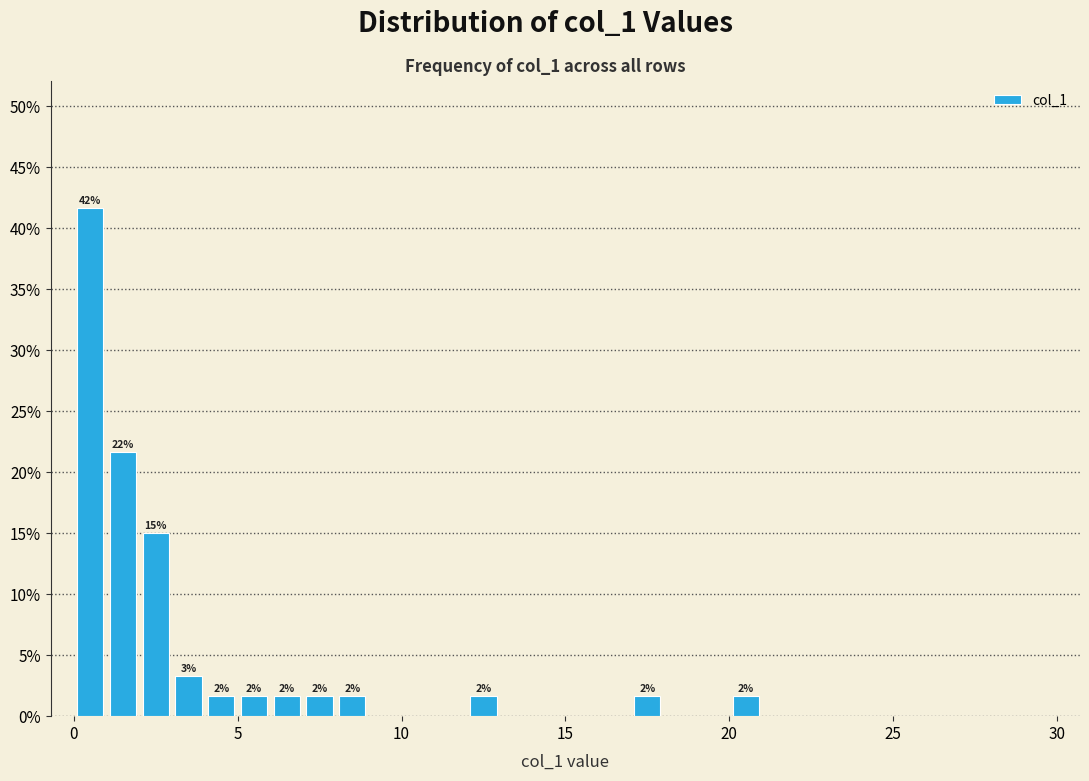

Around what value on the x-axis is the tallest bar? Give the approximate position of its centre, as read against the axis.

0.5